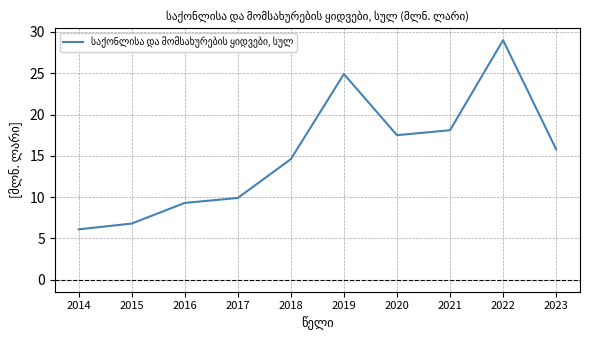

How many series are shown in this chart?

1